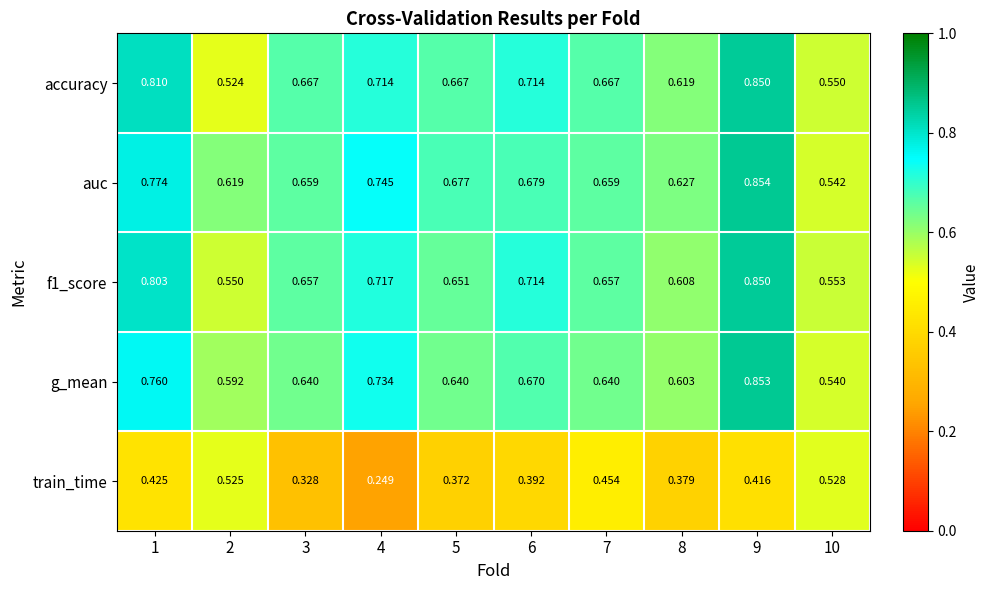

Between 2 and 8, which series saw the biggest shift?

train_time